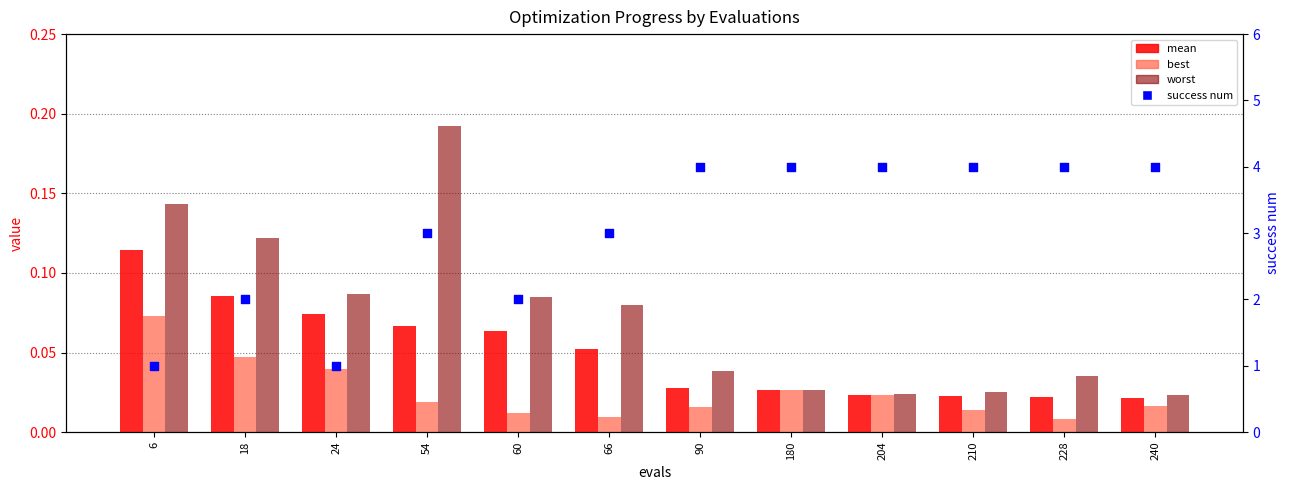

Which series contains the lowest Y value?

best